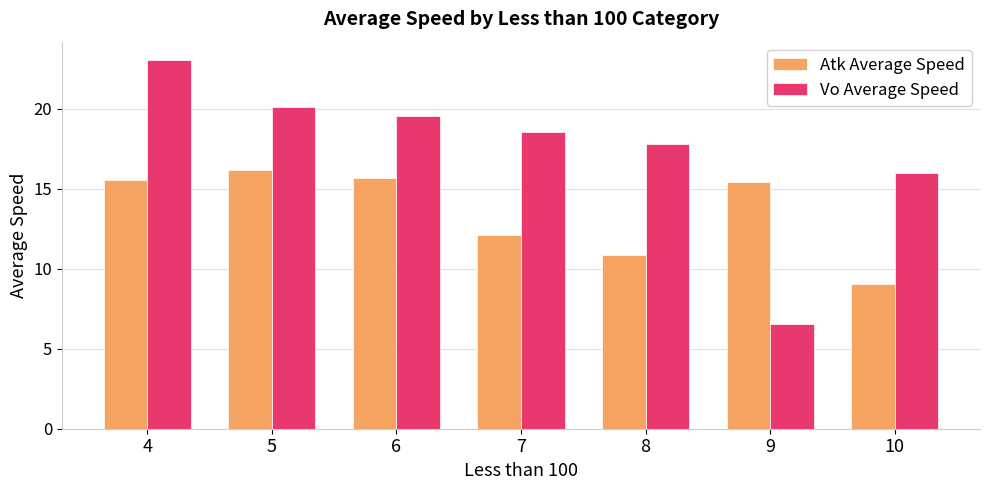

Is it true that Vo Average Speed equals 20.1 at 5?

True